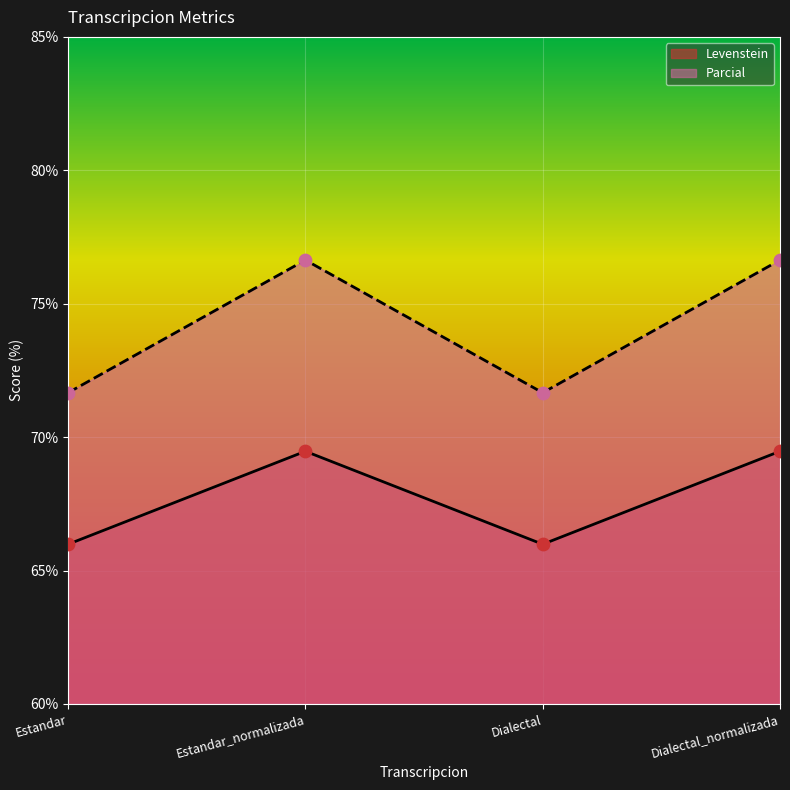

Which series contains the lowest Y value?

Levenstein